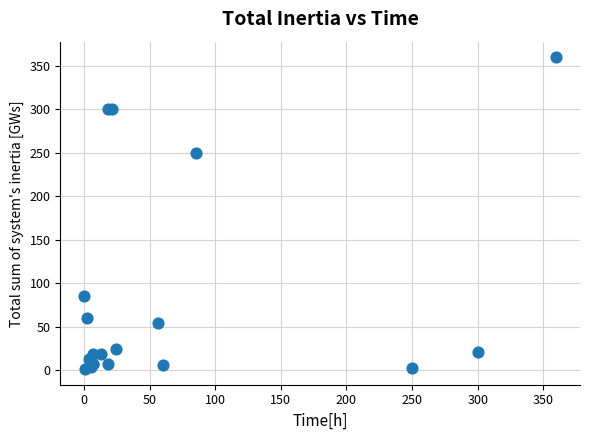

What Y value in the scatter plot is closest to 180?

250.0